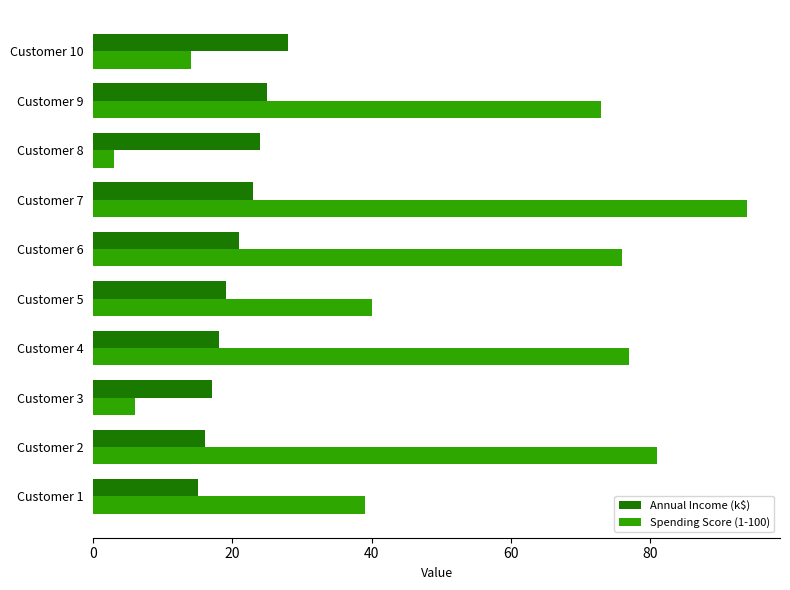

What is the average value of the Annual Income (k$) series?

21